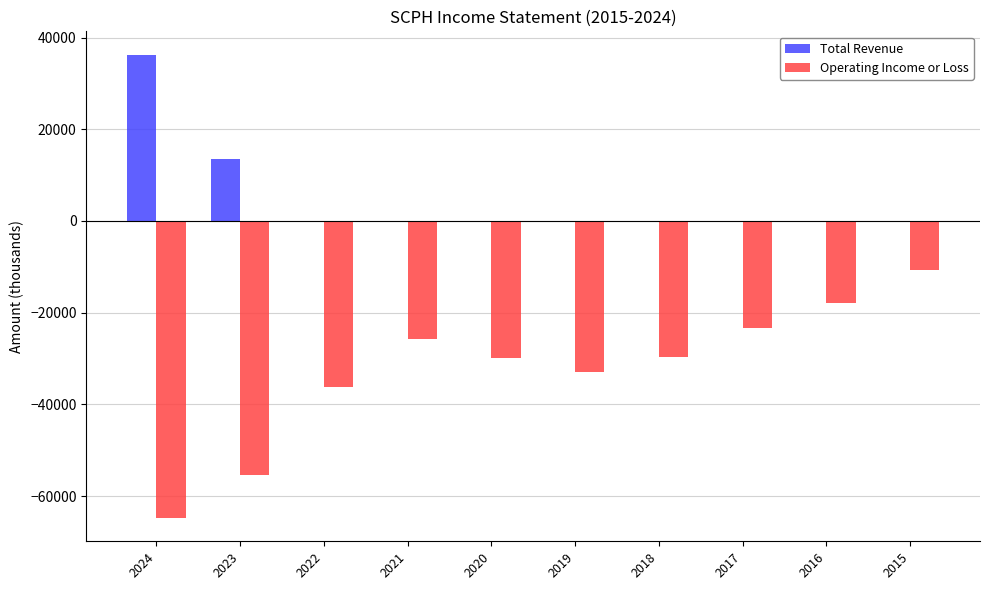

What is the greatest value displayed?

36300